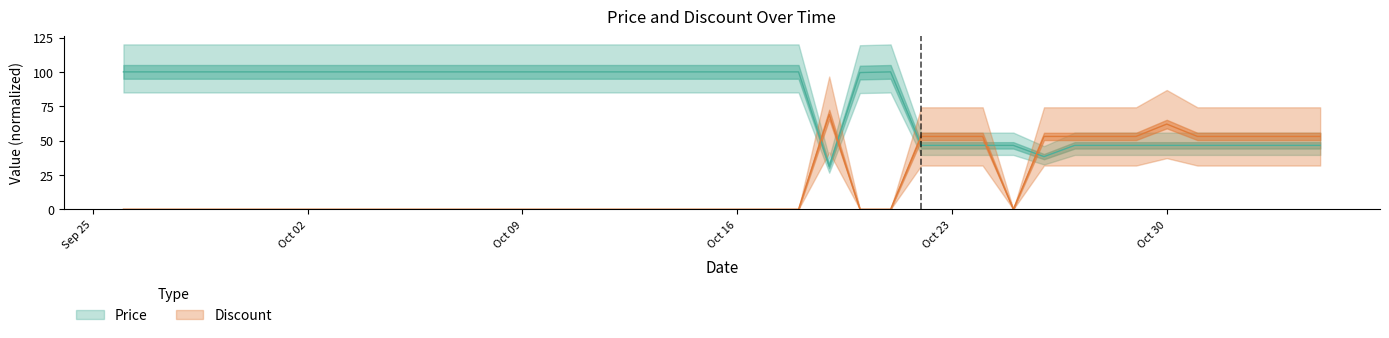

How many categories are shown in the chart?

40